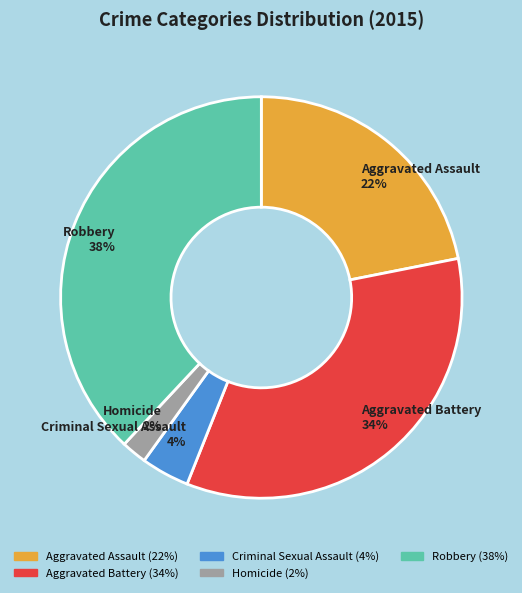

Between Criminal Sexual Assault and Aggravated Battery, which is larger?

Aggravated Battery